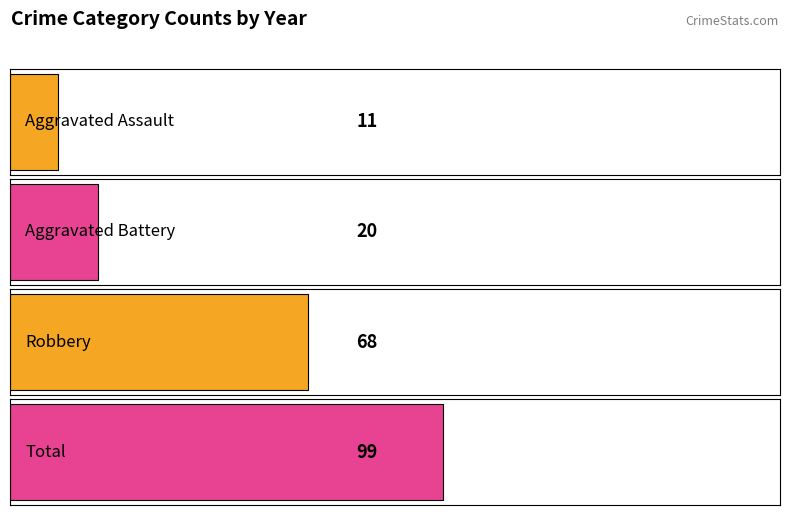

Are the bars horizontal?

Yes